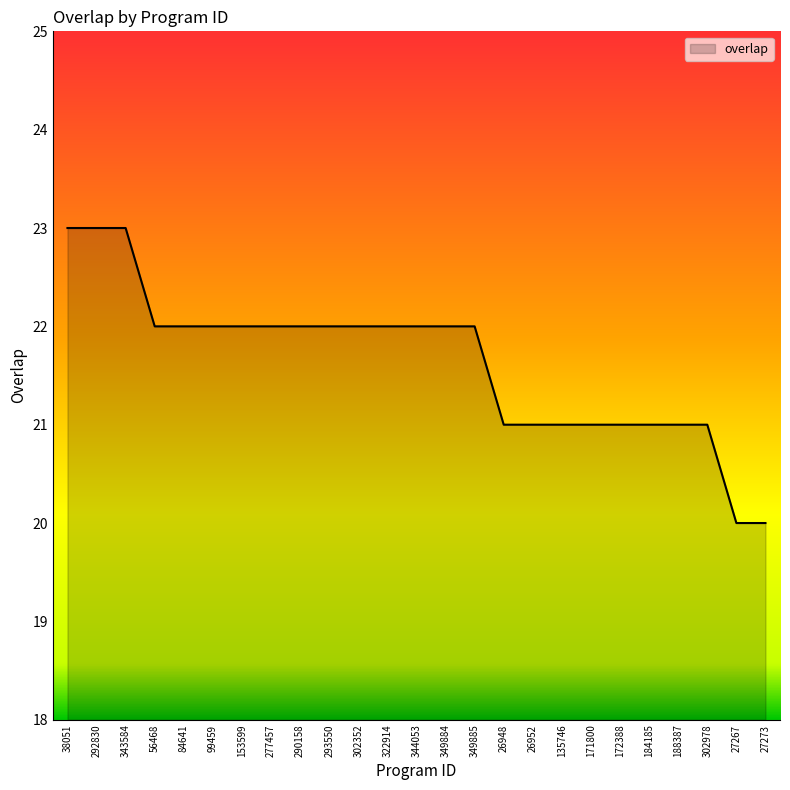

The chart shows a value of 23 at 343584. True or false?

True